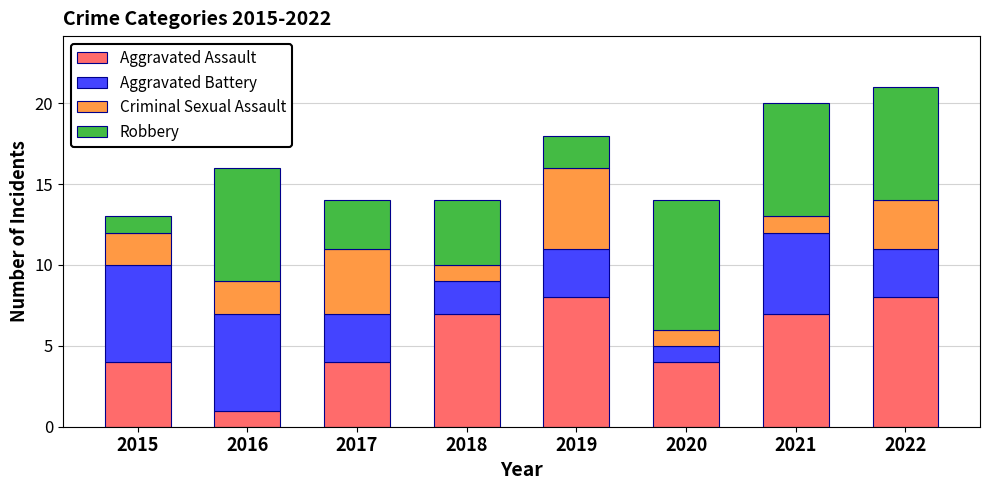

What is the highest value of the Aggravated Assault series?

8